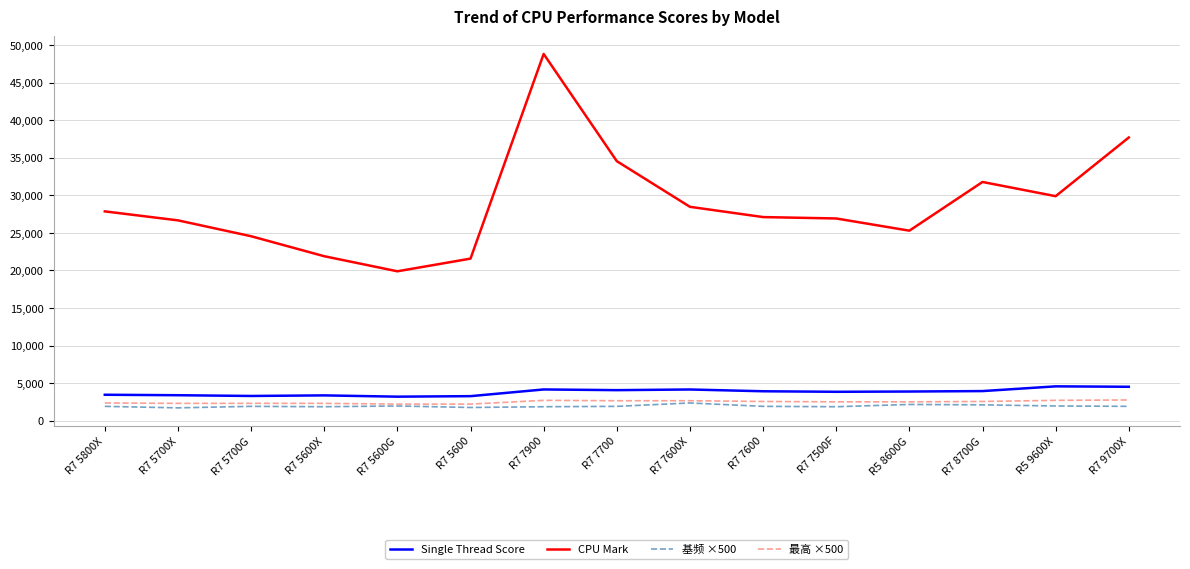

True or false: CPU Mark has a value of 21889 at R7 5600X.

True